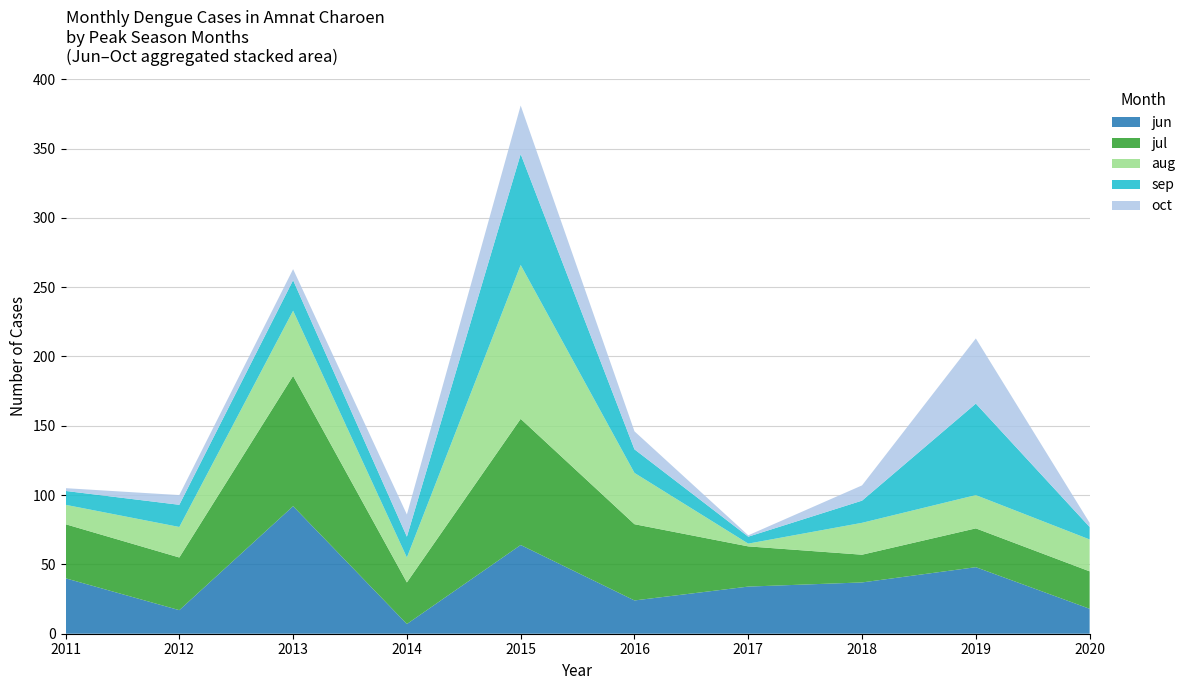

Reading left to right, transcribe all the data shown in this chart.

jun: 40	17	92	7	64	24	34	37	48	18
jul: 39	38	94	30	91	55	29	20	28	27
aug: 14	22	47	18	111	37	2	23	24	23
sep: 10	16	22	15	80	17	5	16	66	9
oct: 2	7	8	16	35	13	1	11	47	3